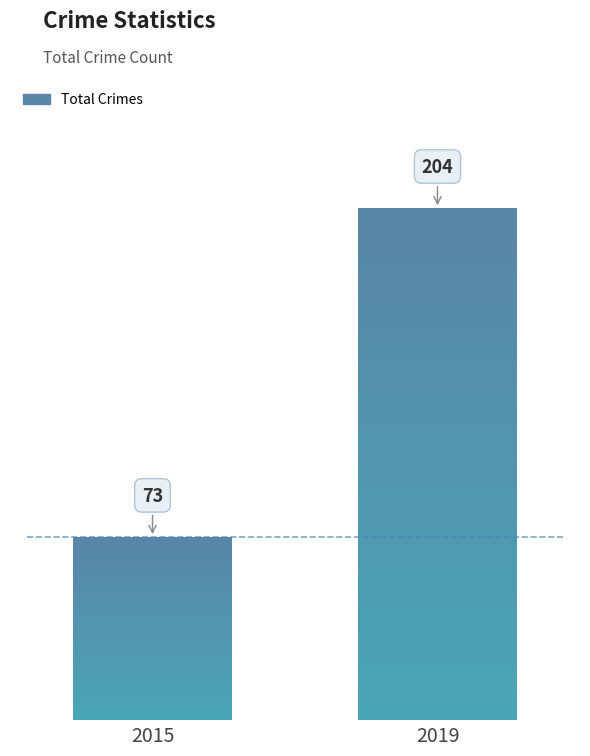

The chart shows a value of 86 at 2019. True or false?

False